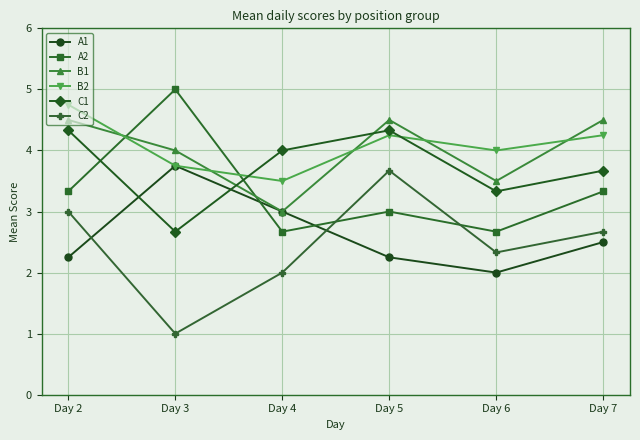

What is the value of the A1 point at the 6th from the left?

2.5